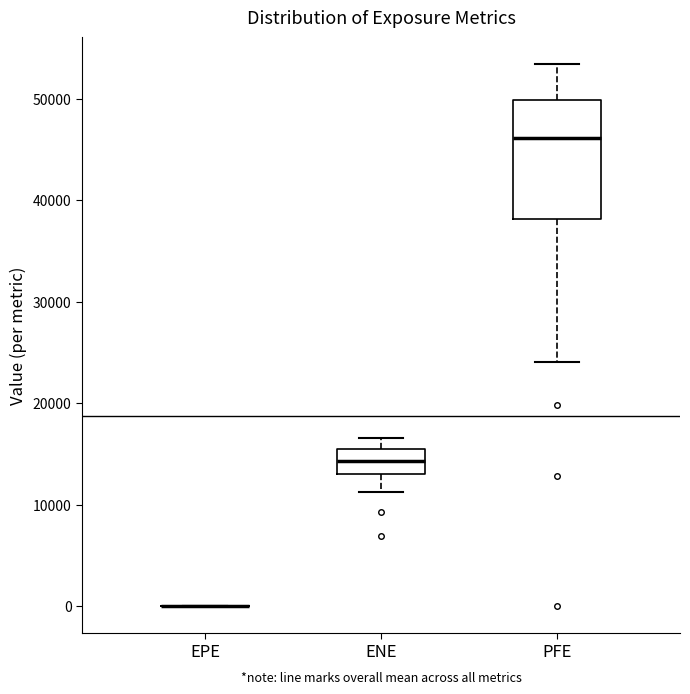

Reading left to right, read every box against the y-axis: the position of its median line, the range the box covers, and the ends of its whiskers. The values are not printed on the chart, so give them approximately, as read against the axis.

EPE: box collapsed to a line at 0, whiskers 0 to 0
ENE: median 14000, box 13000 to 15000, whiskers 11000 to 17000
PFE: median 46000, box 38000 to 50000, whiskers 24000 to 53000